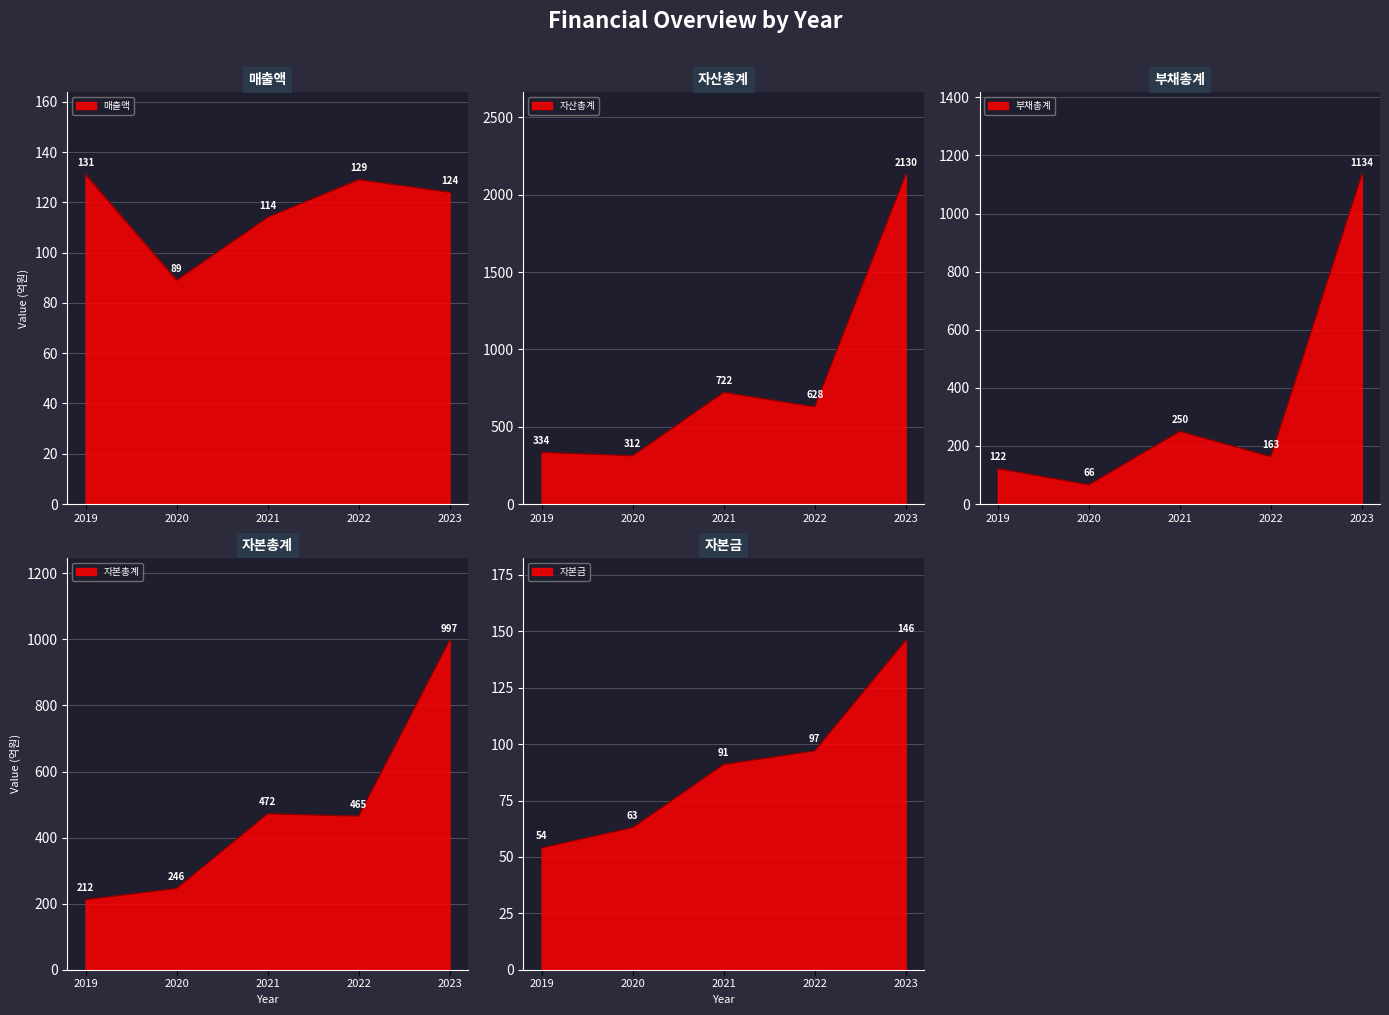

Reading right to left, list all the values displayed in this chart.

매출액: 124	129	114	89	131
자산총계: 2130	628	722	312	334
부채총계: 1134	163	250	66	122
자본총계: 997	465	472	246	212
자본금: 146	97	91	63	54